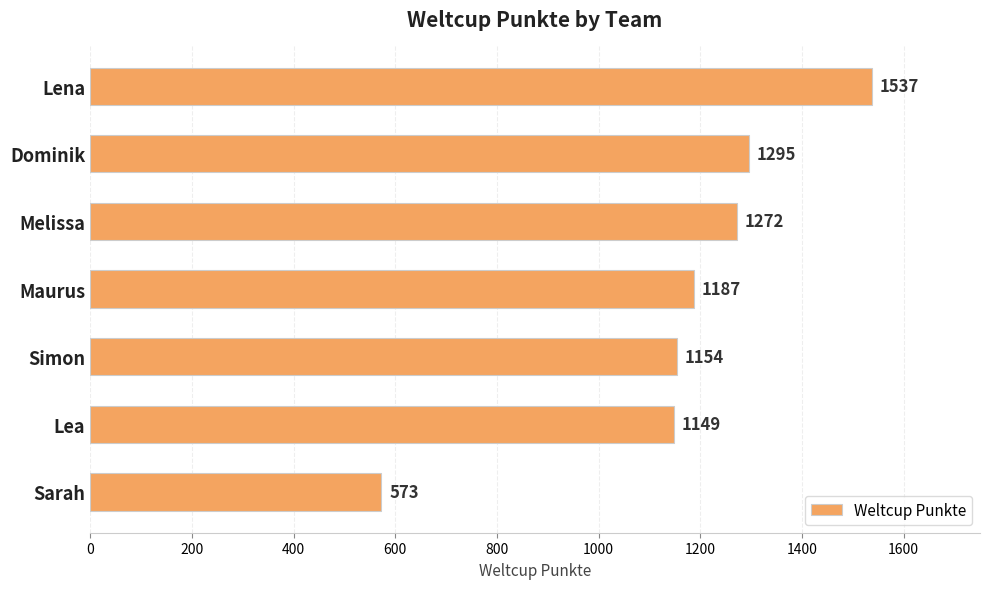

List the labels in order of value, smallest first.

Sarah, Lea, Simon, Maurus, Melissa, Dominik, Lena